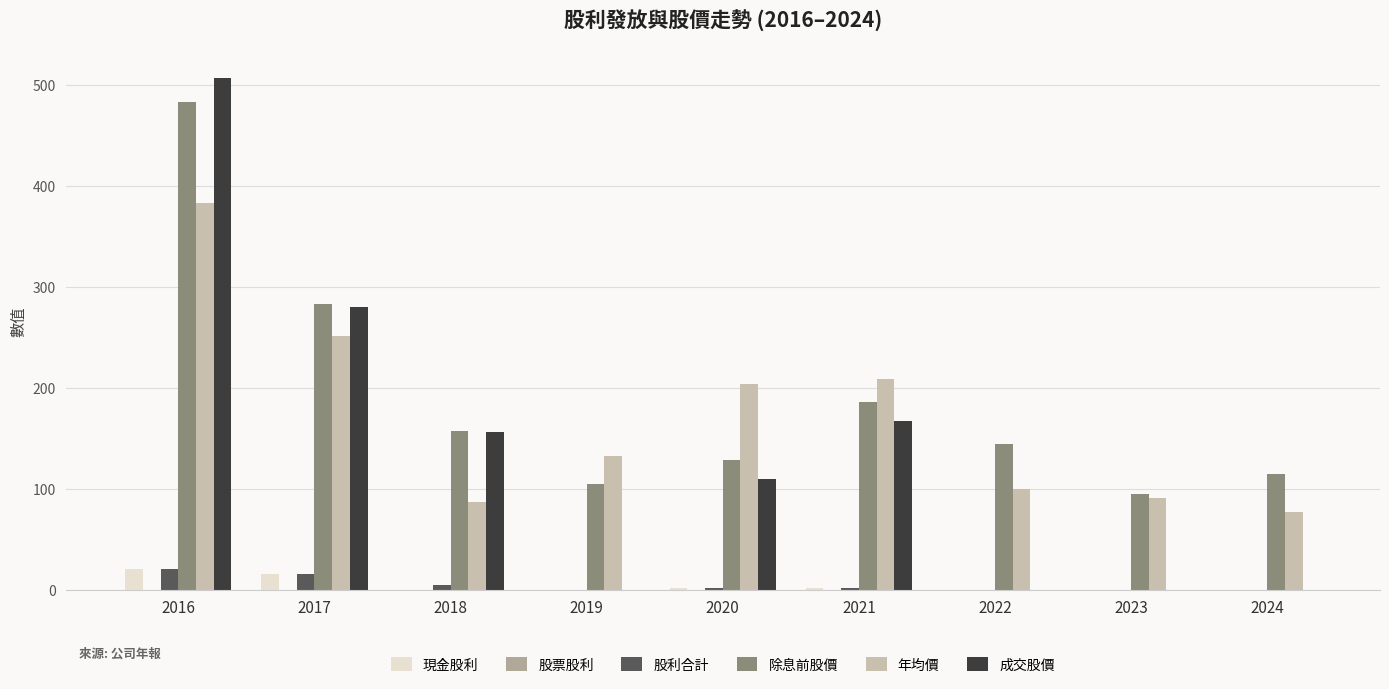

What value does the 現金股利 series have at 2016?

20.0